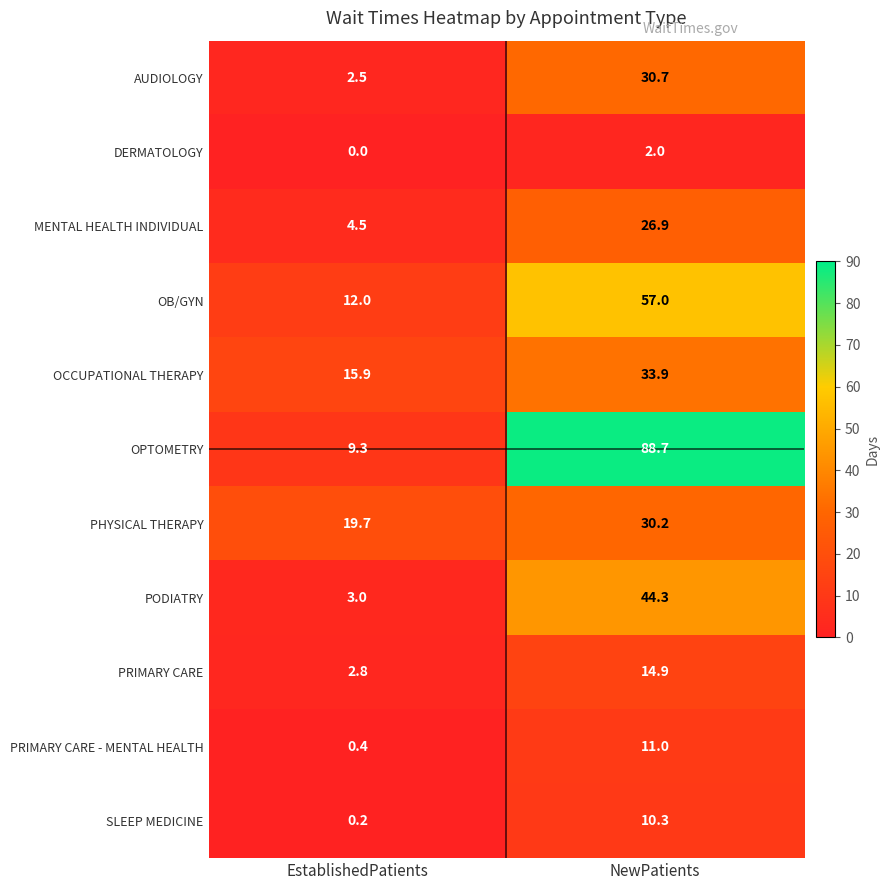

How many distinct data groups are displayed?

11